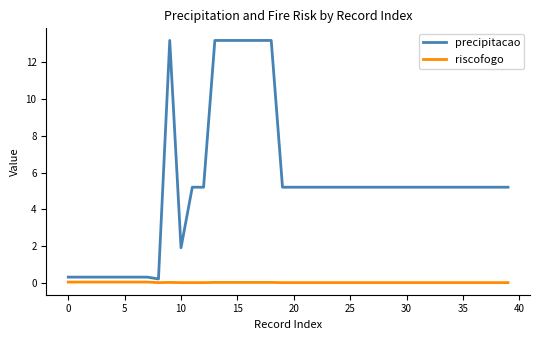

Which series has the widest spread of values?

precipitacao